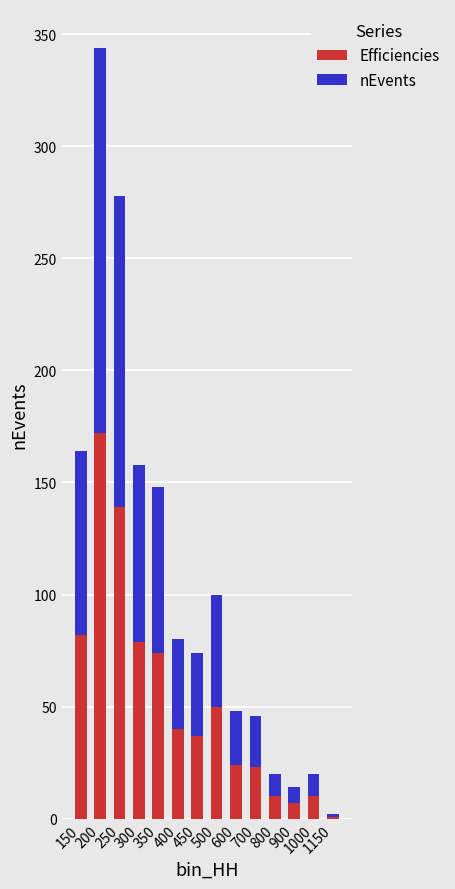

Where is Efficiencies nearest to the value 86?

150